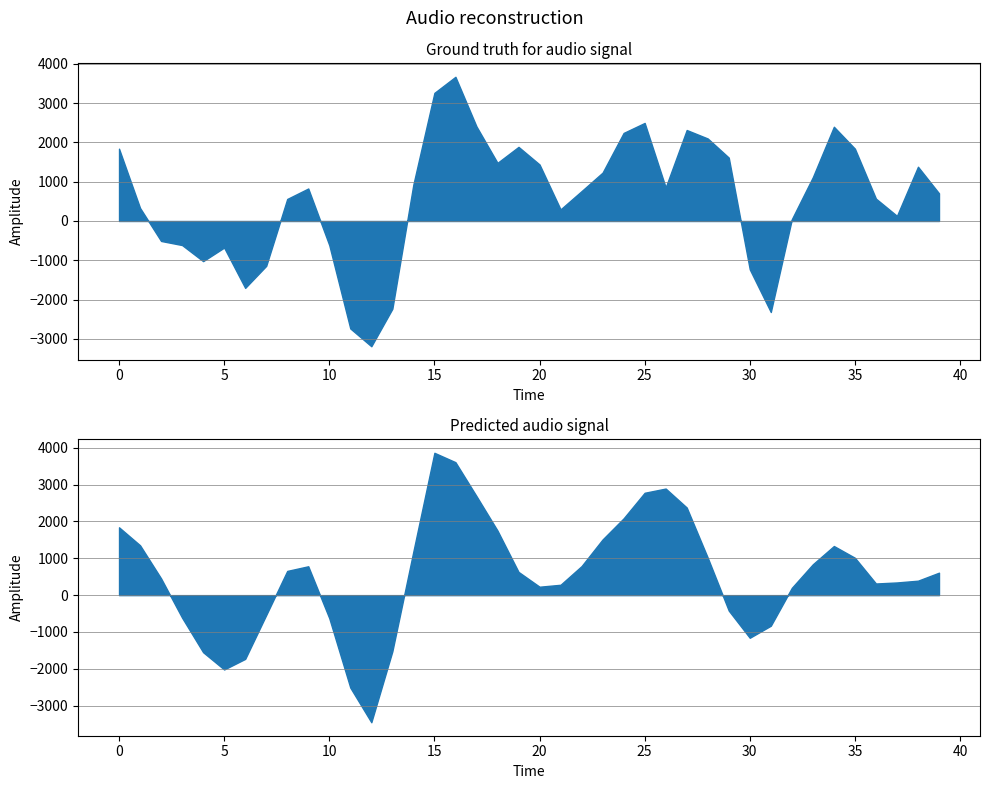

Which series has the largest total across all categories?

target